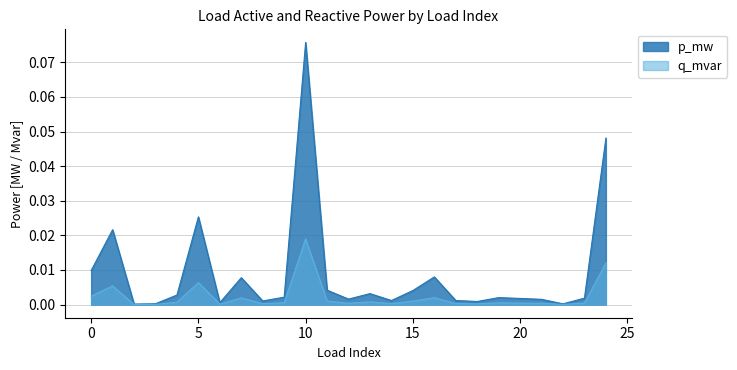

Reading right to left, extract all data points from this chart.

p_mw: 0.0	0.0	0.0	0.0	0.0	0.0	0.0	0.0	0.0	0.0	0.0	0.0	0.0	0.0	0.1	0.0	0.0	0.0	0.0	0.0	0.0	0.0	0.0	0.0	0.0
q_mvar: 0.0	0.0	0.0	0.0	0.0	0.0	0.0	0.0	0.0	0.0	0.0	0.0	0.0	0.0	0.0	0.0	0.0	0.0	0.0	0.0	0.0	0.0	0.0	0.0	0.0